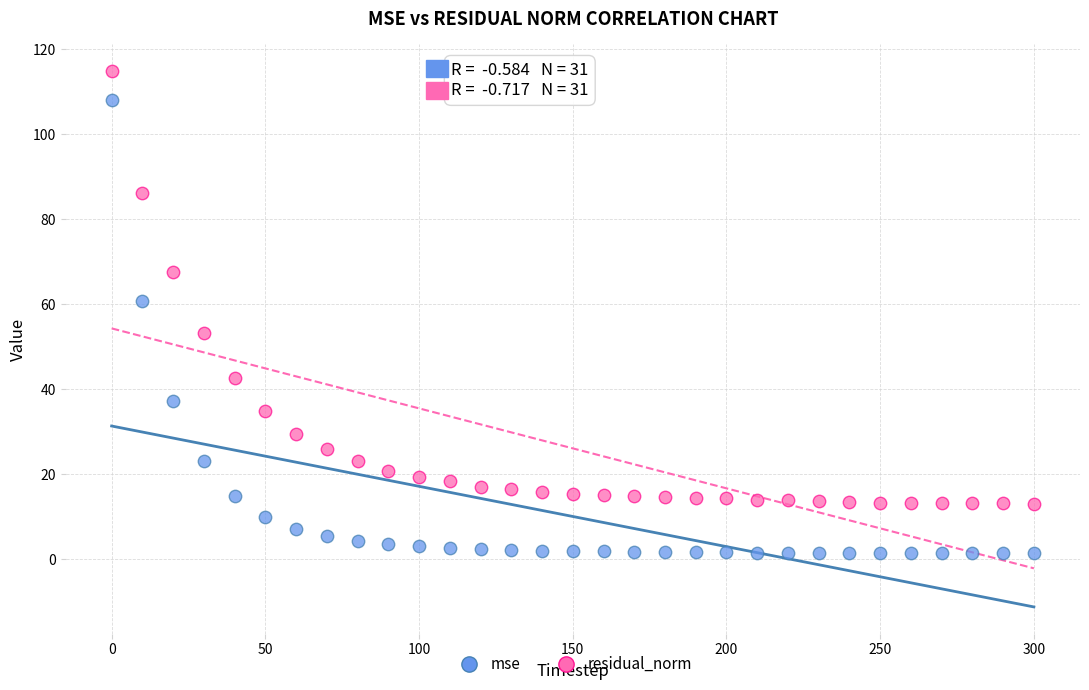

What are all the series names shown in the legend?

mse, residual_norm